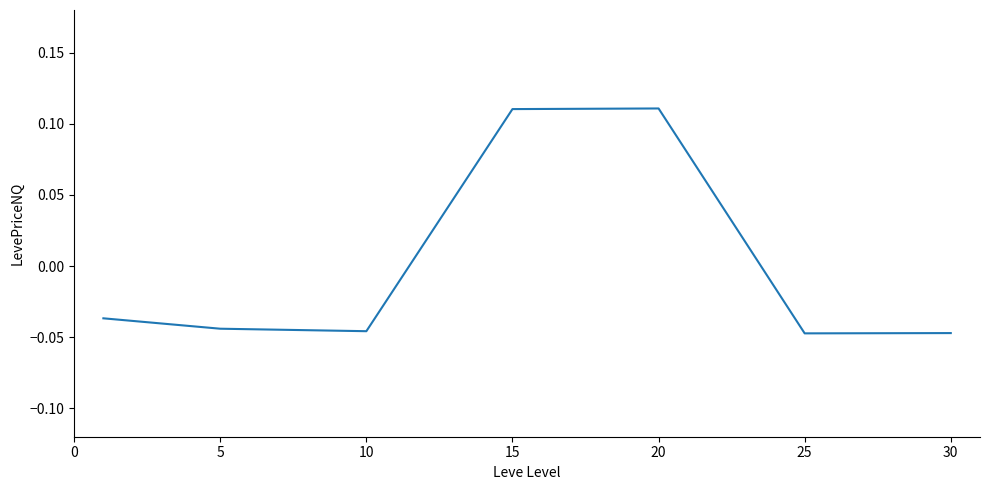

True or false: the data has more than 2 interior local peaks.

False